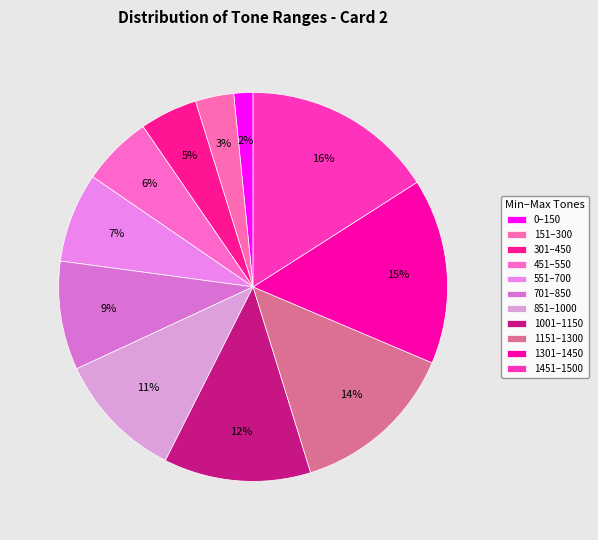

Rank the categories by value from highest to lowest.

1451, 1301, 1151, 1001, 851, 701, 551, 451, 301, 151, 0